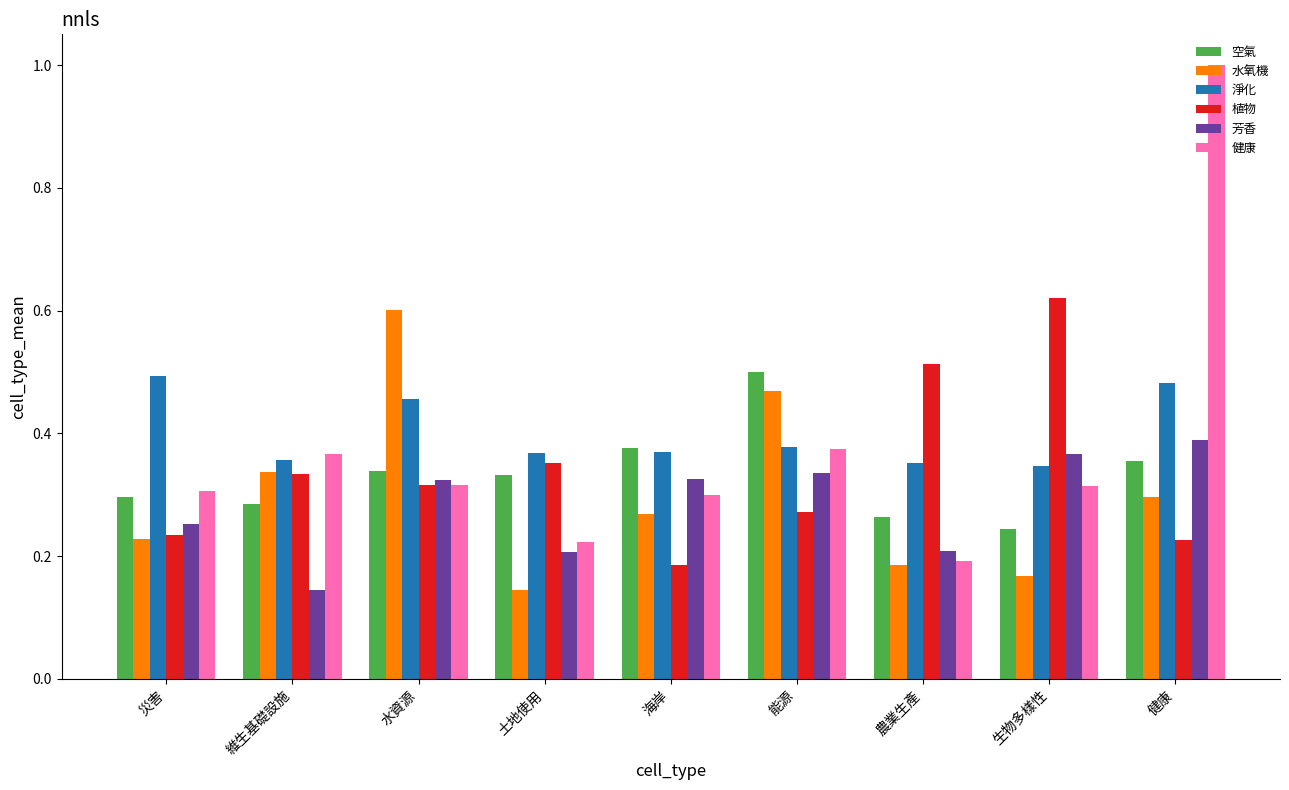

Which series has the widest spread of values?

健康